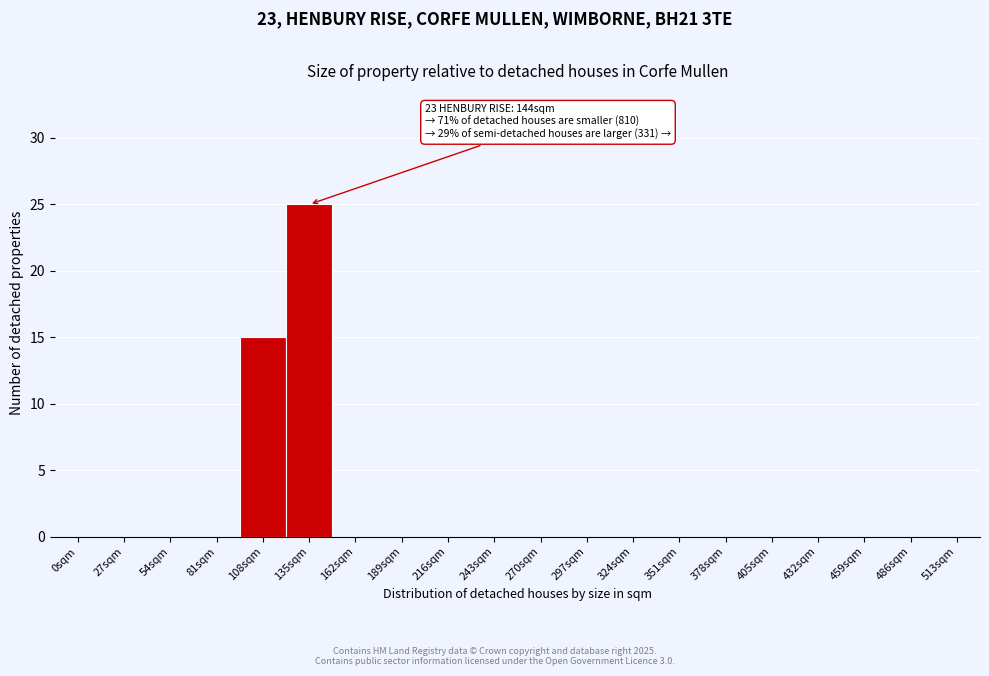

Reading right to left, list all the values displayed in this chart.

513sqm=0	486sqm=0	459sqm=0	432sqm=0	405sqm=0	378sqm=0	351sqm=0	324sqm=0	297sqm=0	270sqm=0	243sqm=0	216sqm=0	189sqm=0	162sqm=0	135sqm=25	108sqm=15	81sqm=0	54sqm=0	27sqm=0	0sqm=0